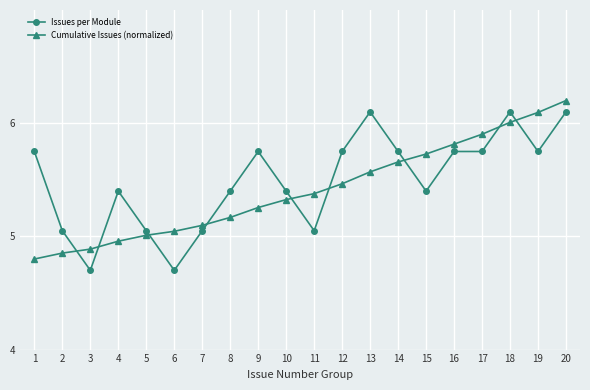

True or false: Issues per Module and Cumulative Issues (normalized) intersect in this chart.

True